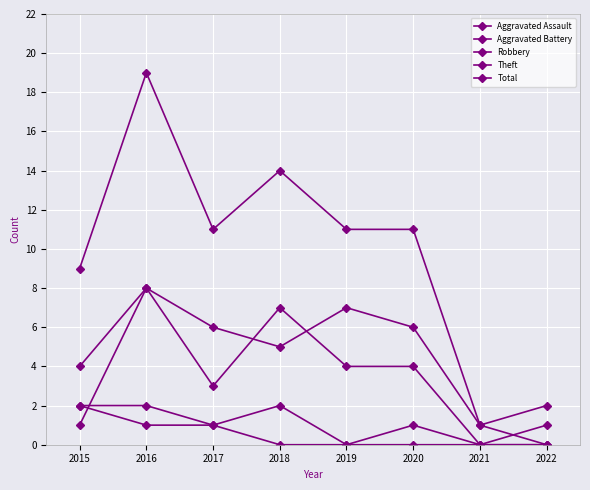

The value of Aggravated Battery at 2019 is 1. True or false?

False